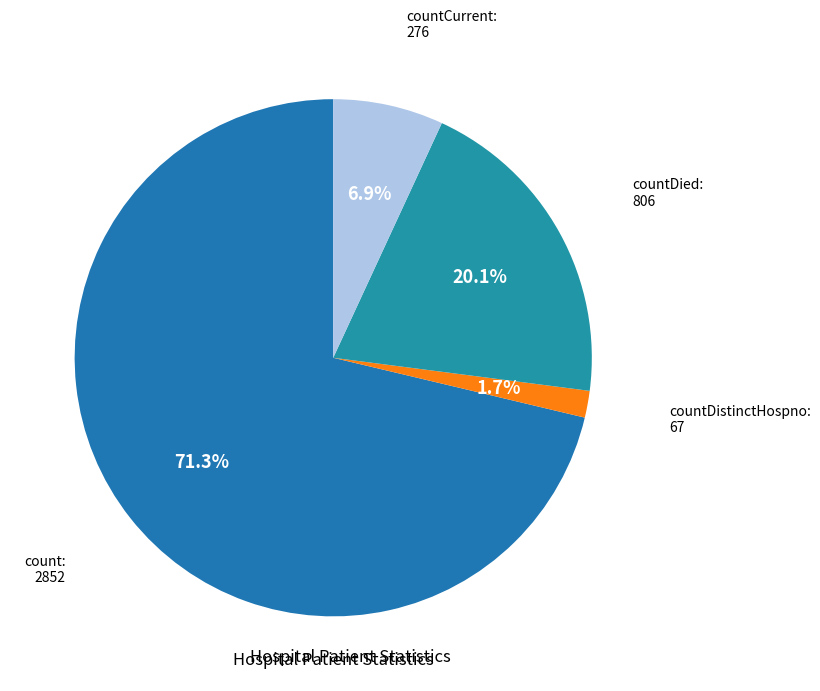

Rank the categories by value from highest to lowest.

count, countDied, countCurrent, countDistinctHospno